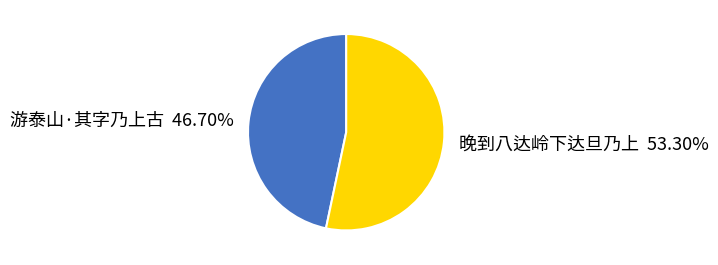

To the nearest percent, what portion does 游泰山·其字乃上古 represent?

47%